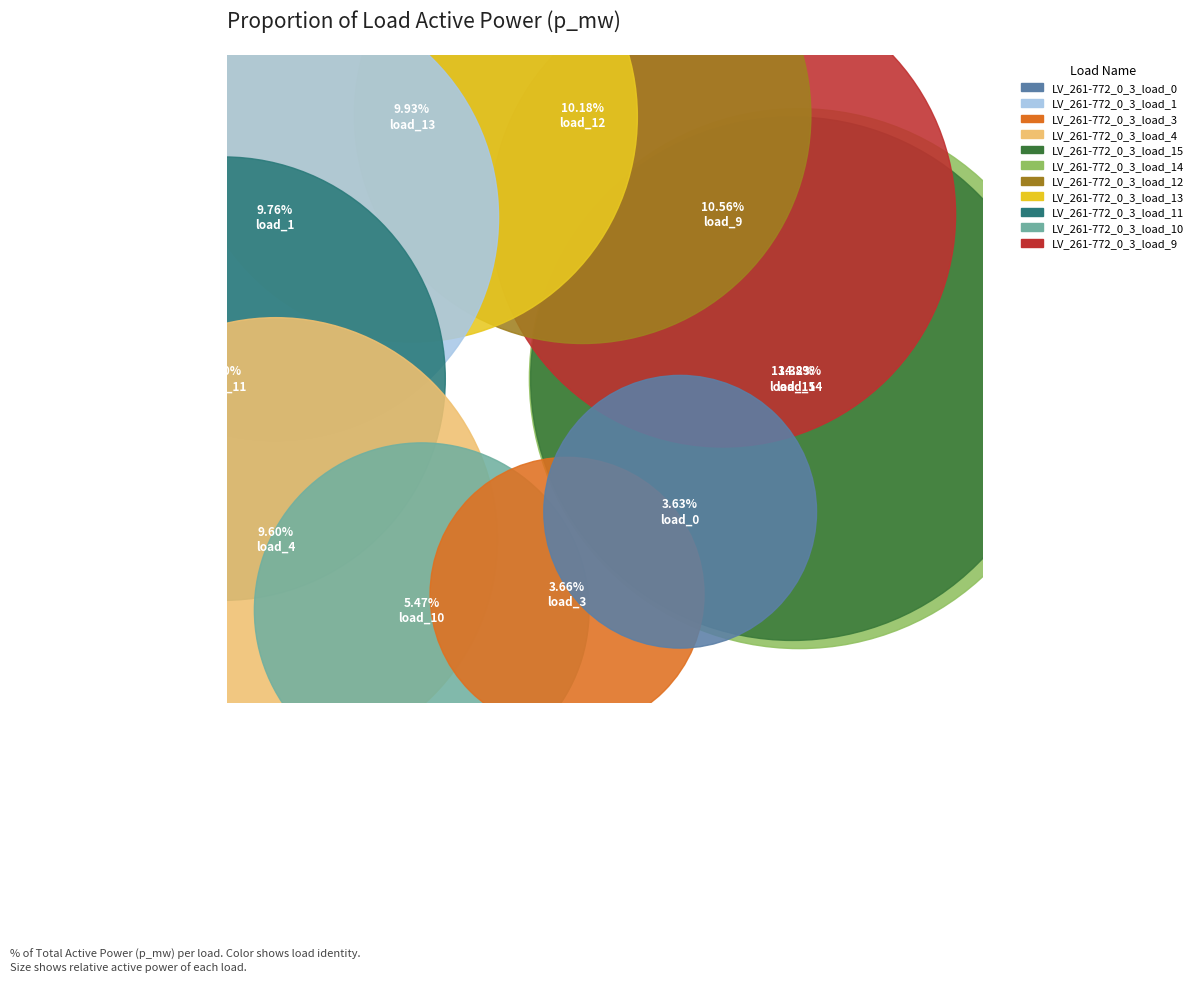

How many segments does this pie chart have?

11